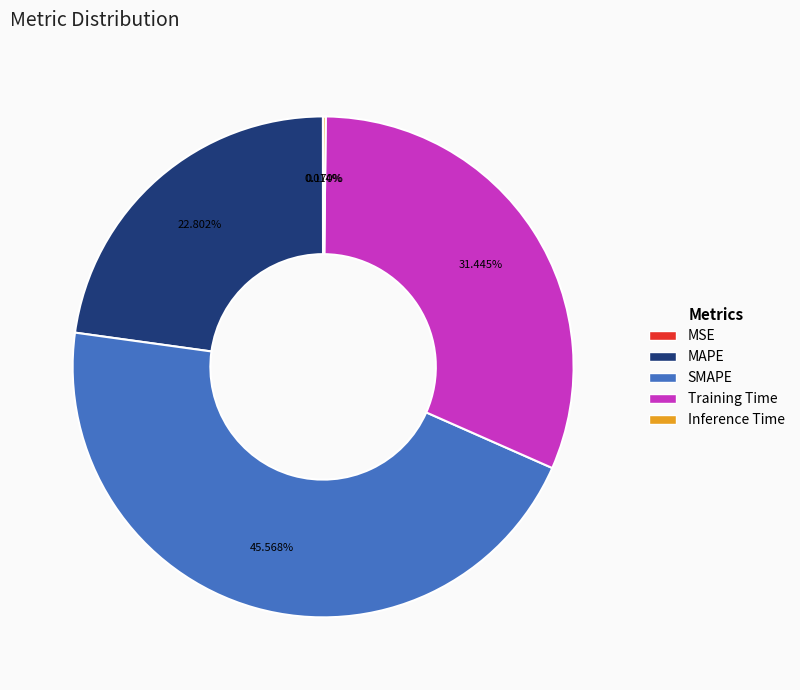

Does any single category account for the majority?

No